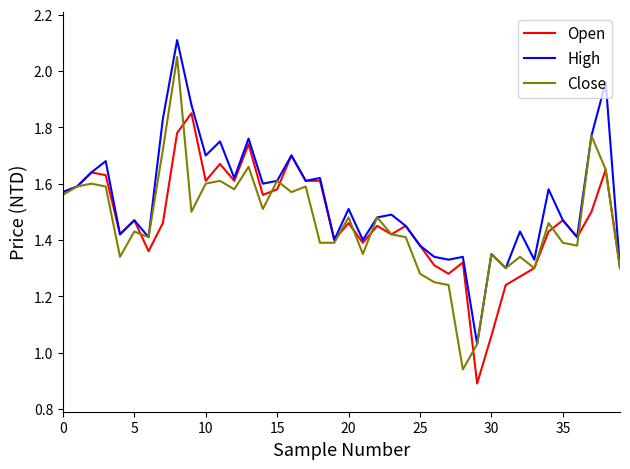

What is the maximum value shown in the chart?

2.1